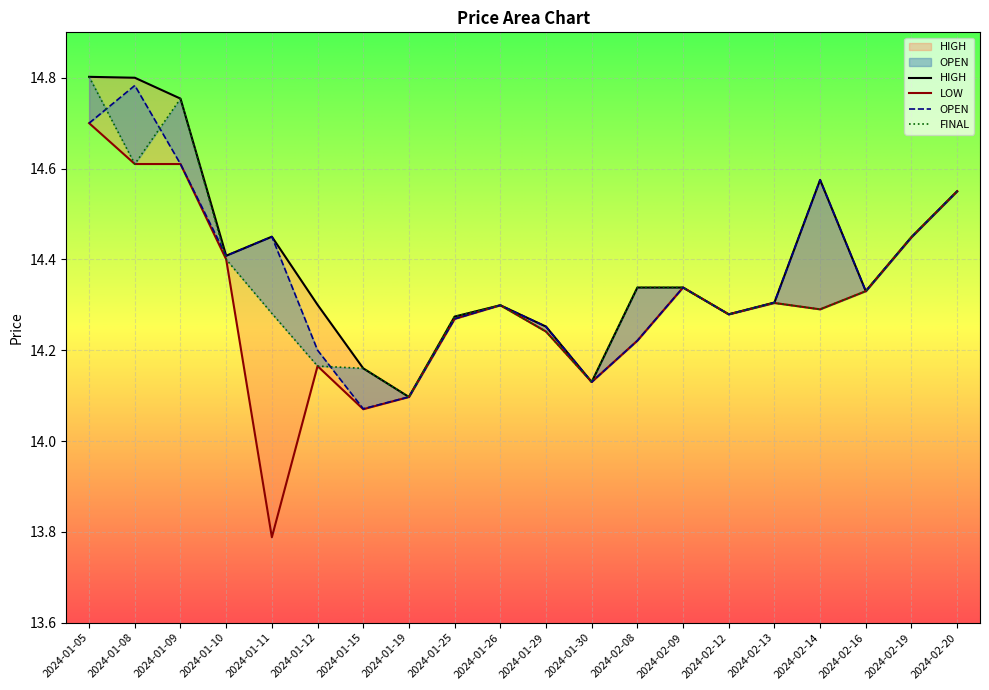

How many lines are shown in the chart?

4